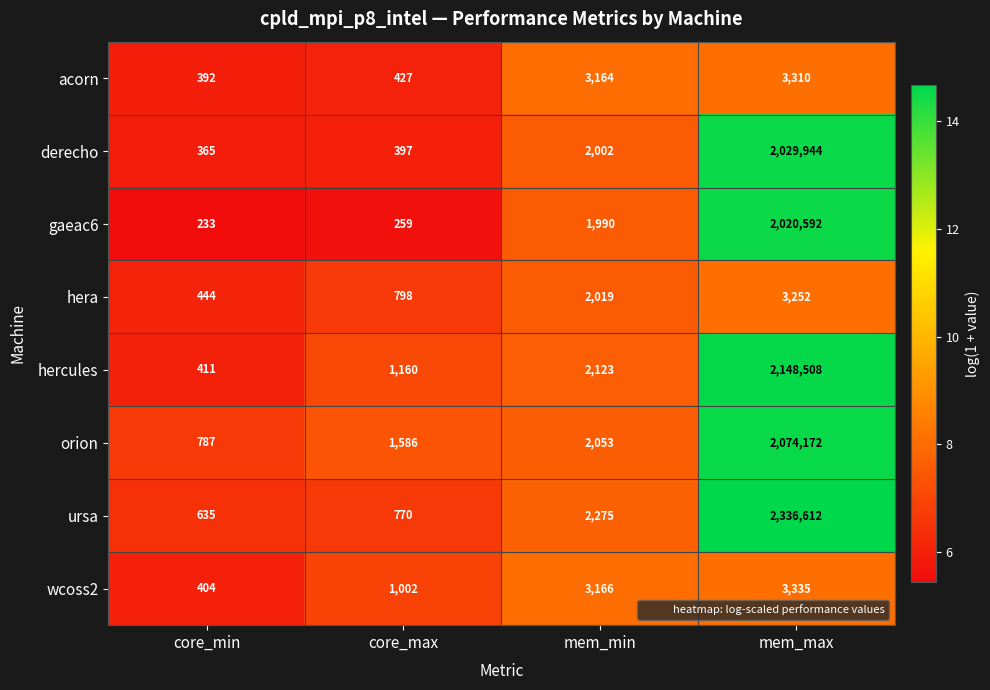

How many categories are shown in the chart?

4